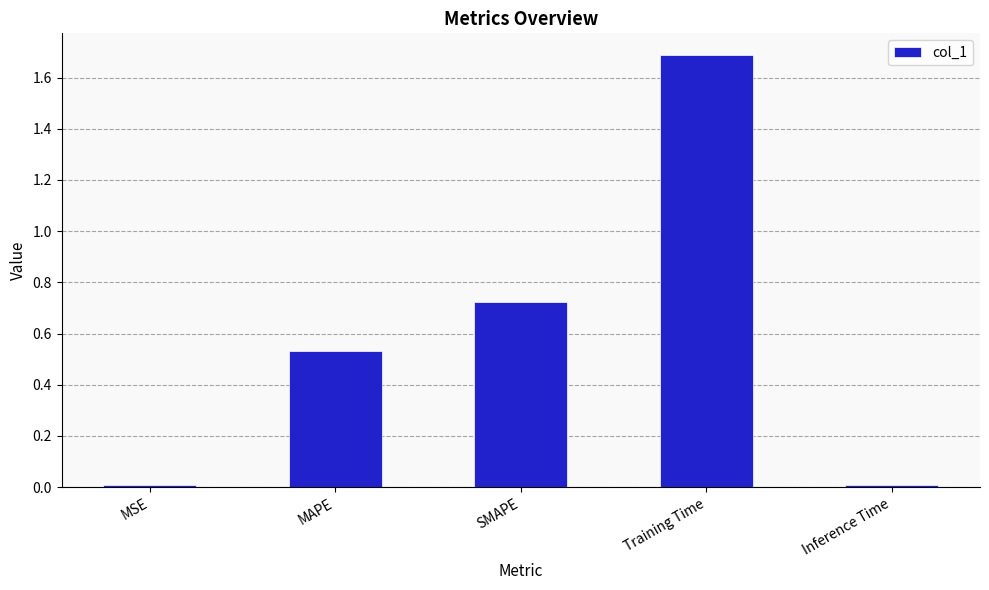

What is the value of the 4th bar from the left?

1.7